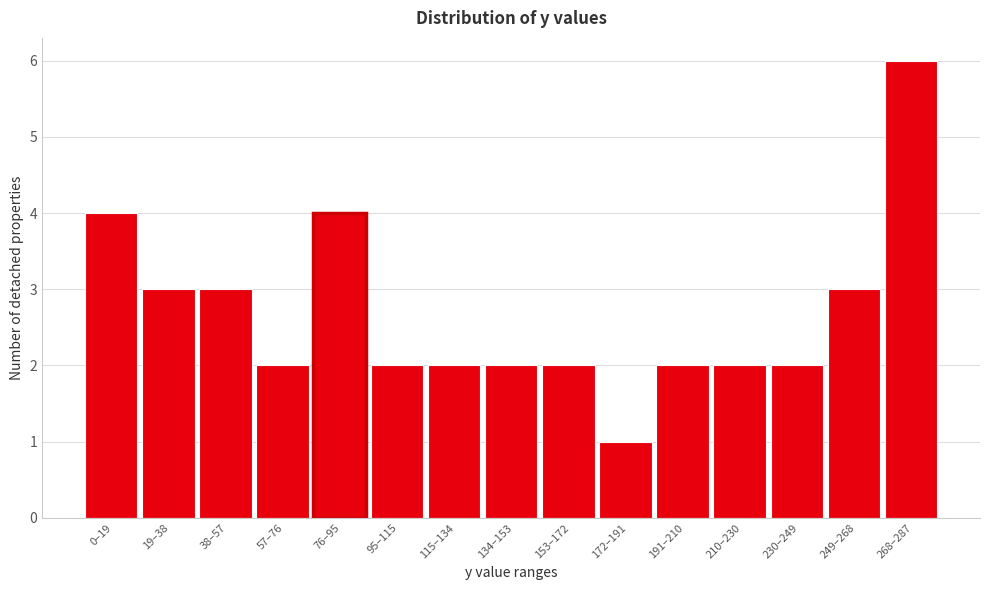

Reading left to right, what are all the values shown in this chart?

4	3	3	2	4	2	2	2	2	1	2	2	2	3	6